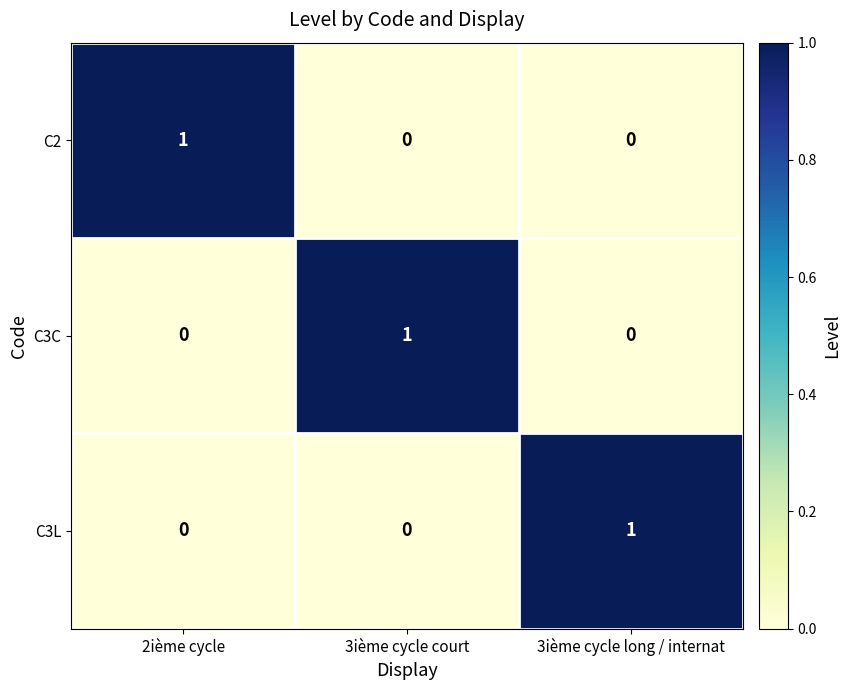

How many C2 values are between 0 and 1?

3